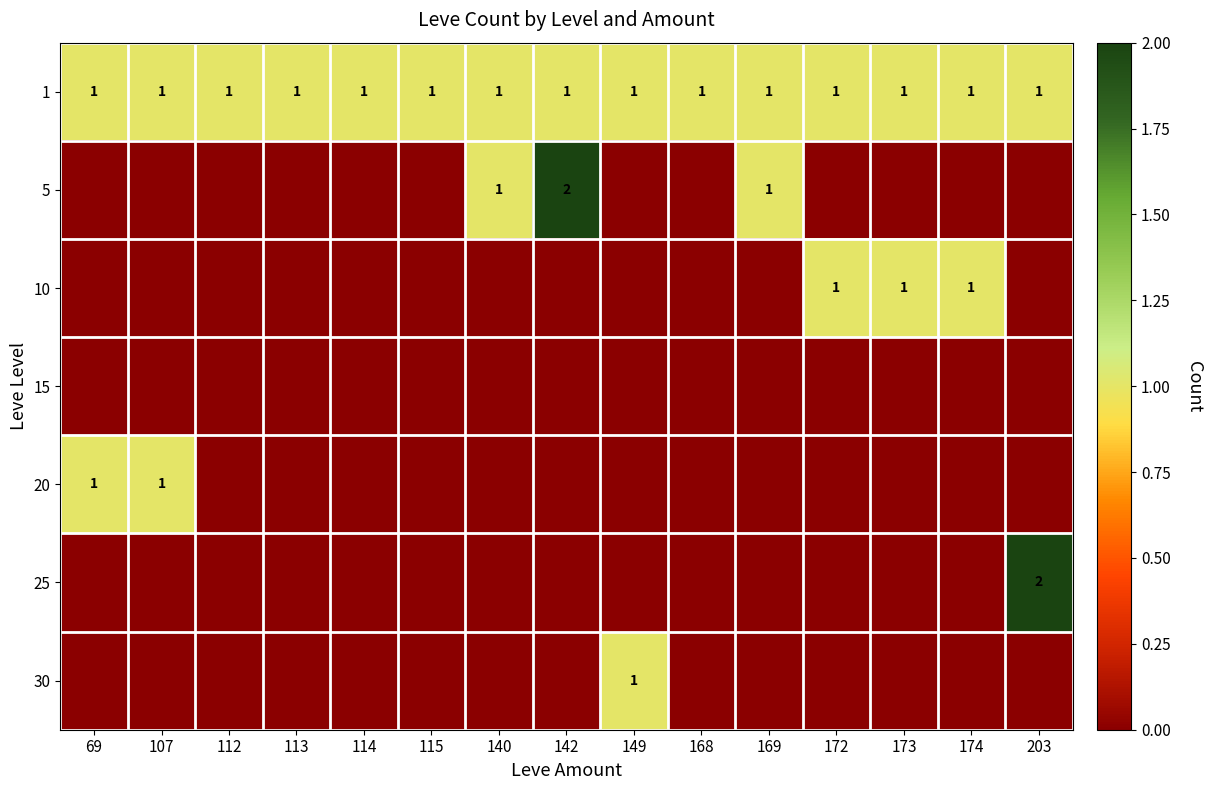

Is it true that 25 equals 1 at 203?

False